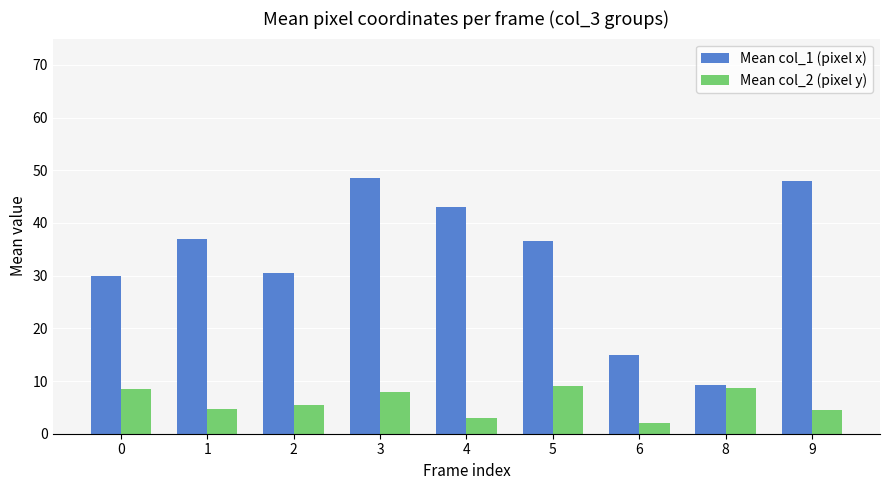

Which series changed the most between 2 and 4?

Mean col_1 (pixel x)